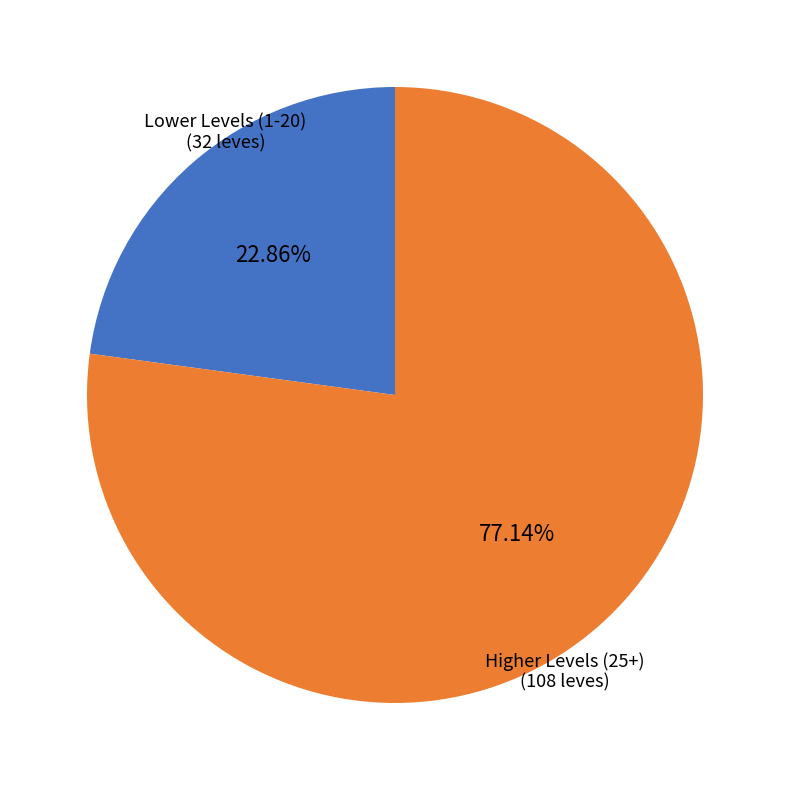

How many segments does this pie chart have?

2